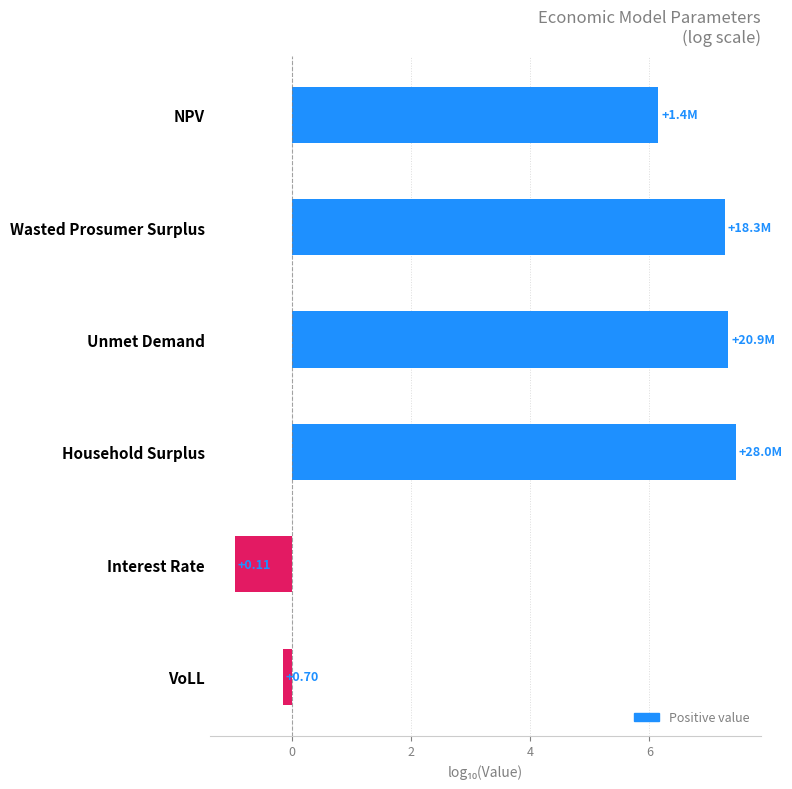

How many values are below zero?

2